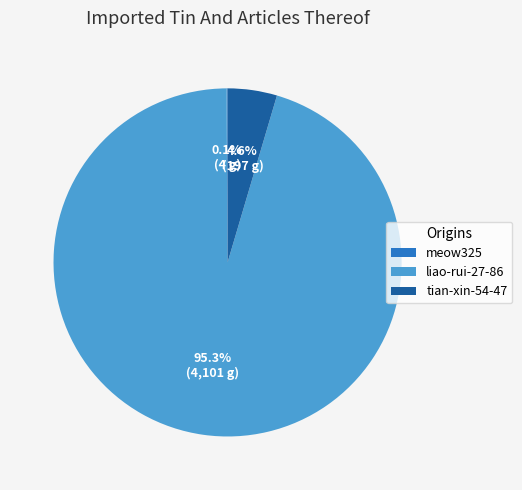

Which slice is the largest?

liao-rui-27-86